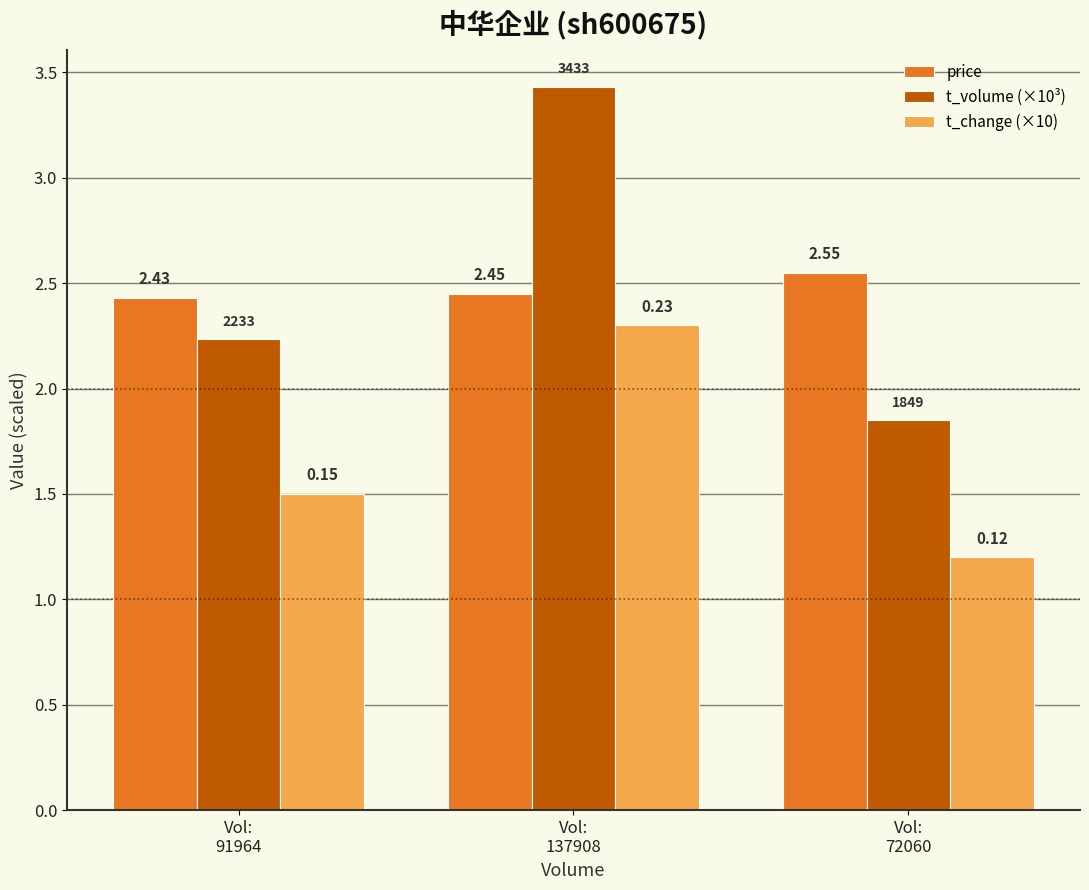

Between Vol:
137908 and Vol:
91964, which is larger?

Vol:
137908